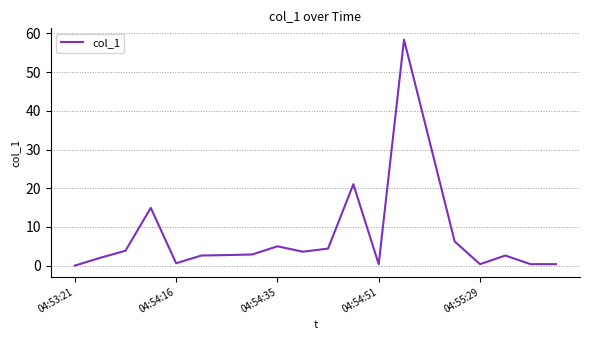

What is the difference between the second highest and minimum values?

32.4